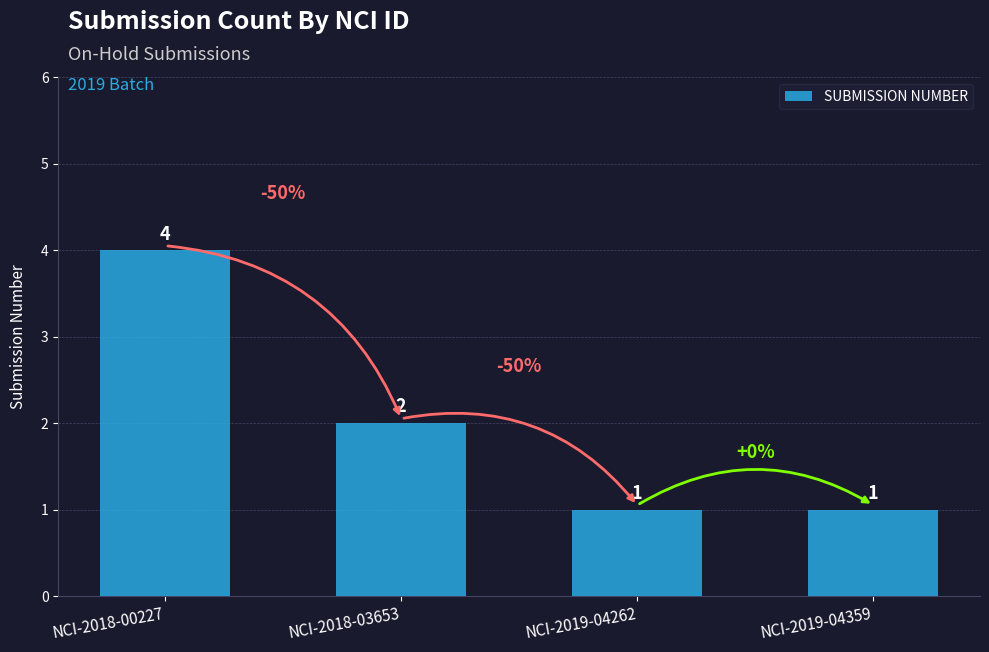

What is the ratio of the value at NCI-2018-03653 to the value at NCI-2019-04262?

2.0